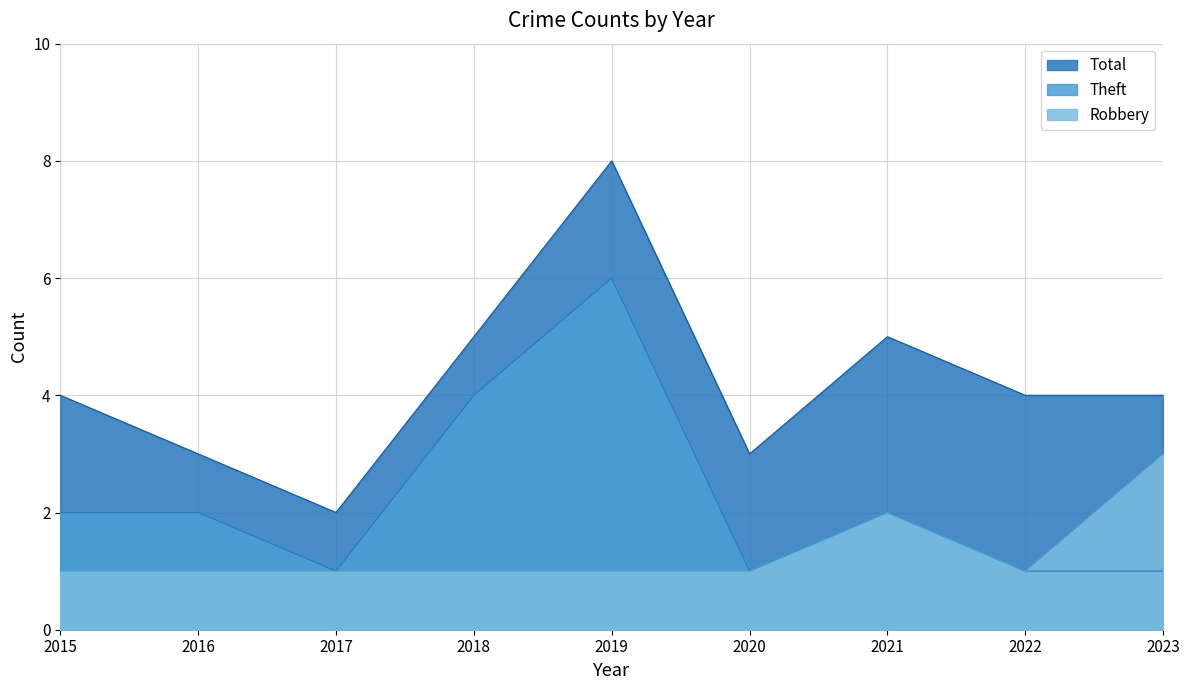

How many lines are shown in the chart?

3